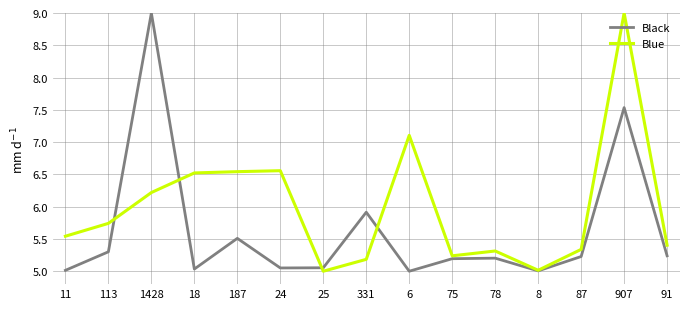

At which category is the sum across all series the highest?

907